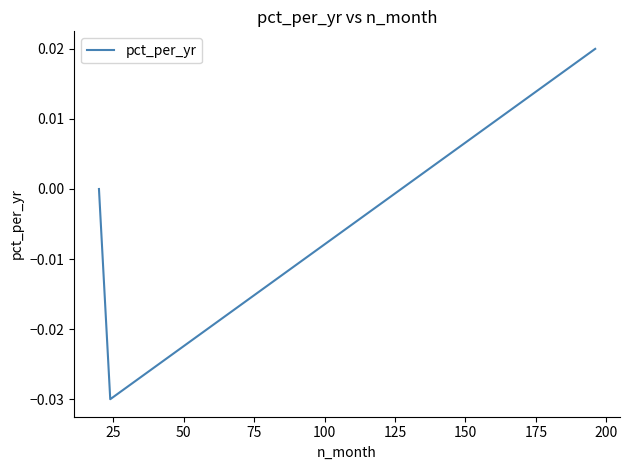

Count the number of data series in this chart.

1